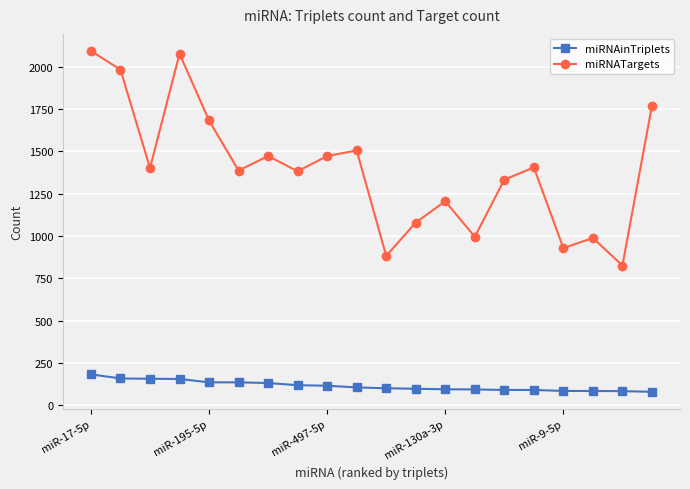

Rank the series by their maximum value, from lowest to highest.

miRNAinTriplets, miRNATargets